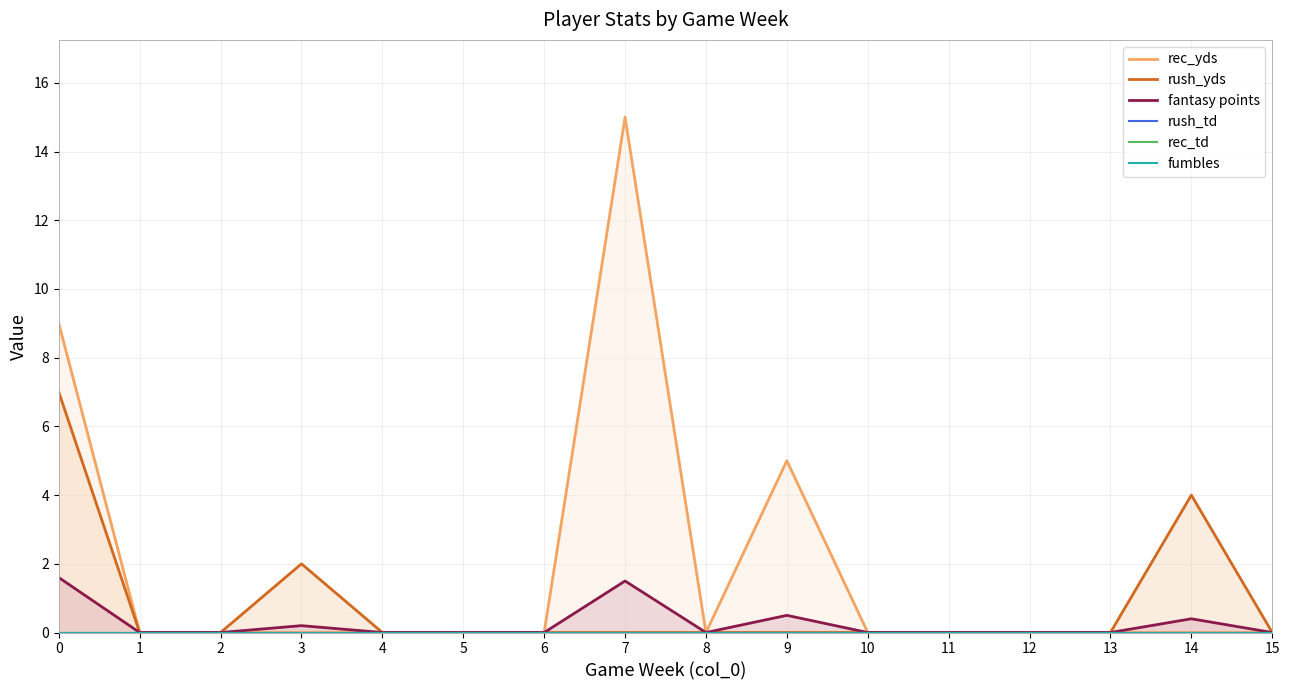

Rank the series at 0 from highest to lowest value.

rec_yds, rush_yds, fantasy points, rush_td, rec_td, fumbles